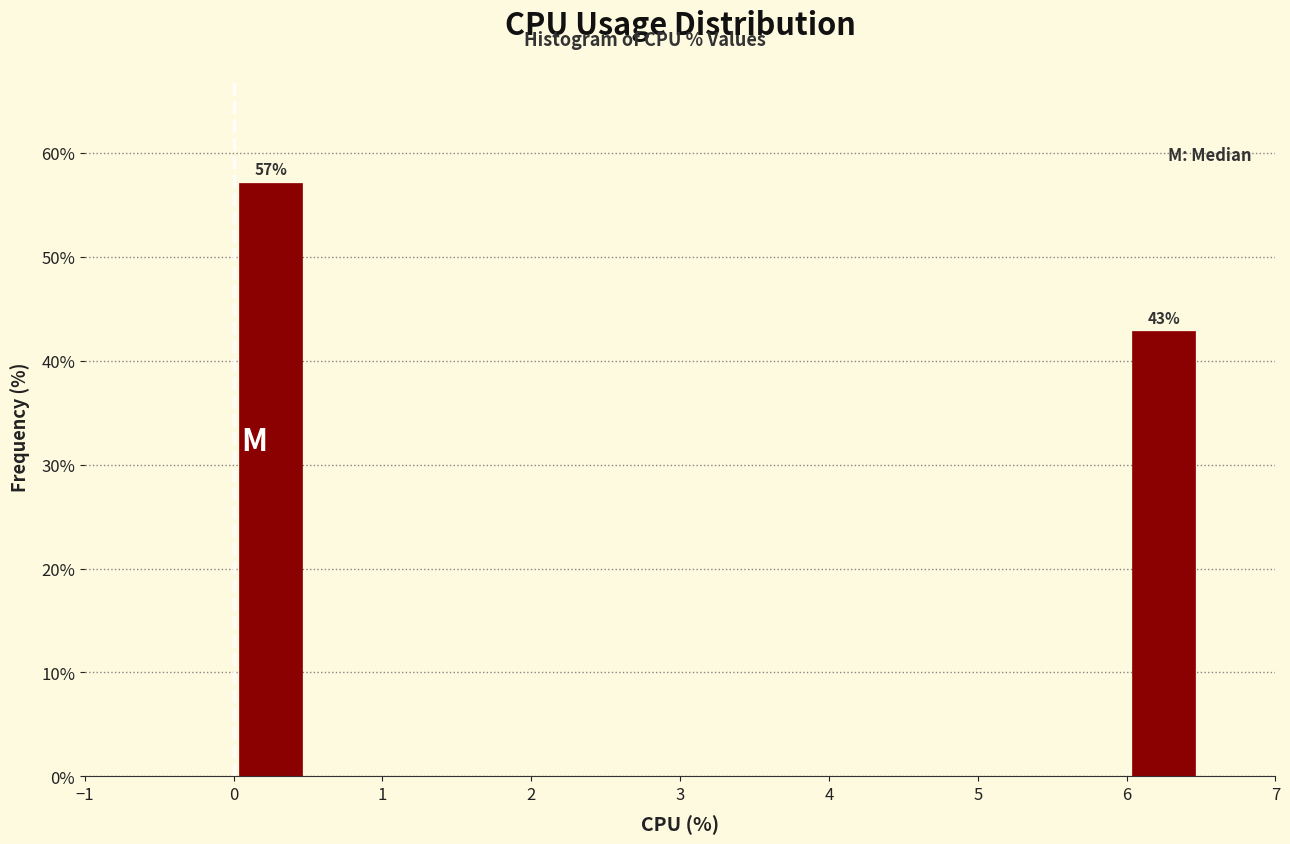

Which range on the x-axis has the tallest bar?

0.0 to 0.5